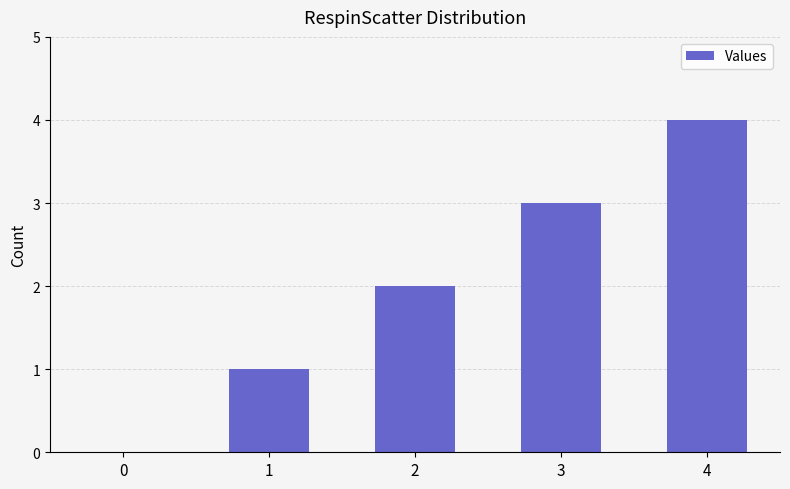

Reading left to right, transcribe all the data shown in this chart.

0	1	2	3	4